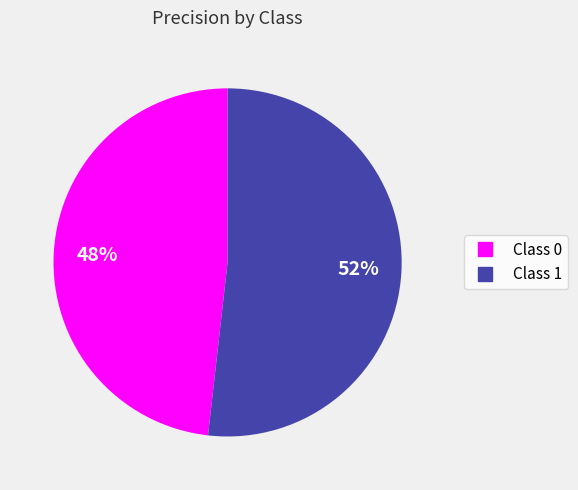

Is there any slice that represents more than half of the pie?

Yes